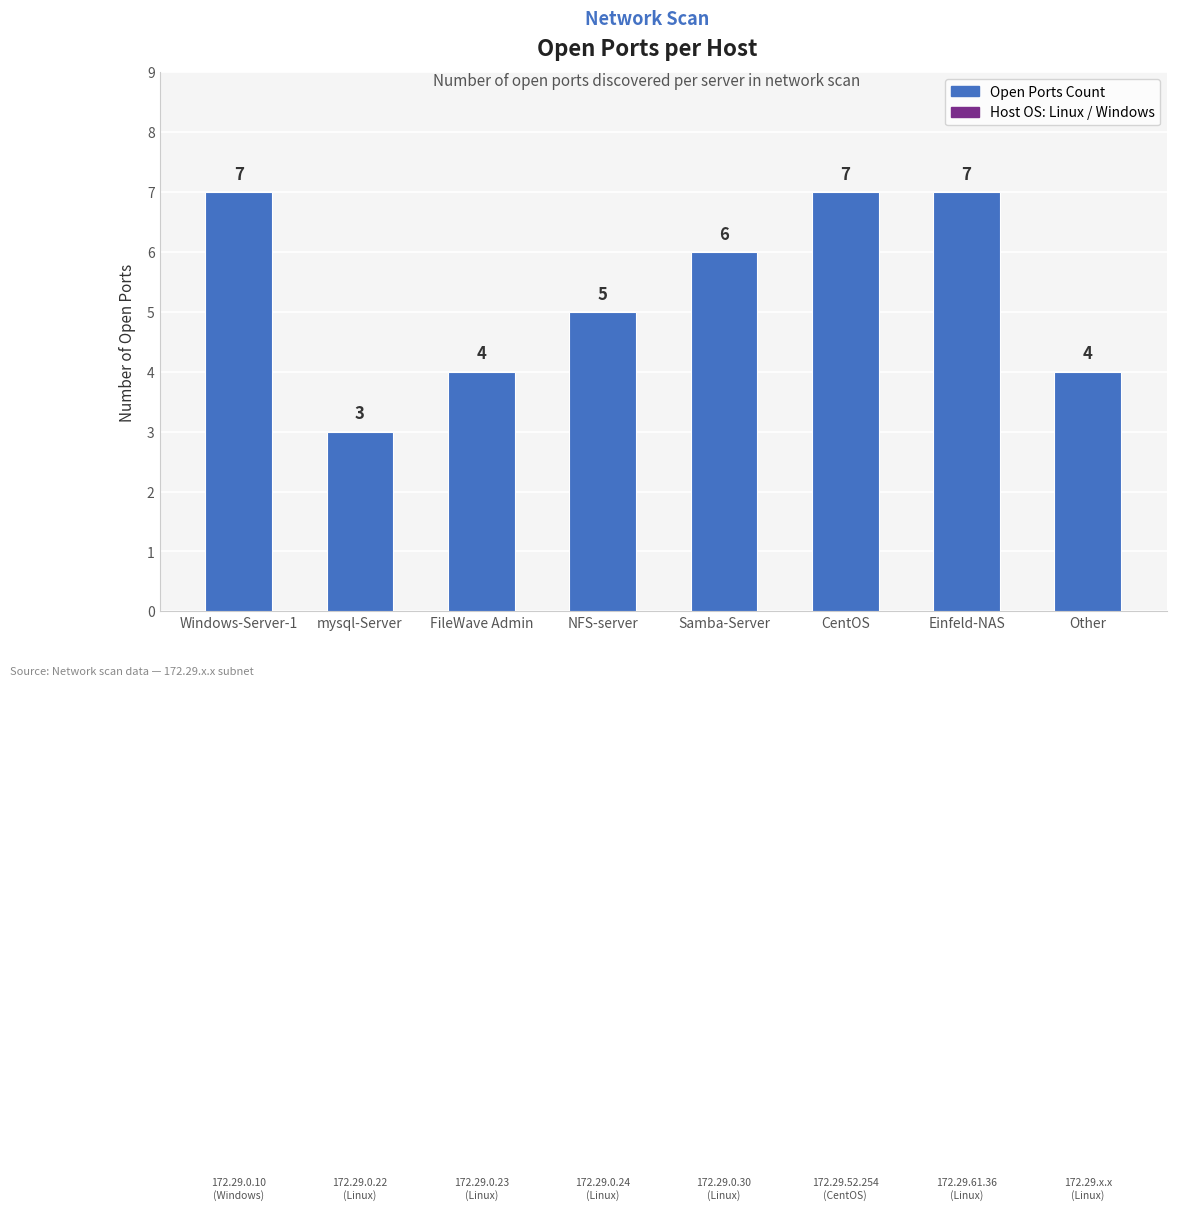

What is the maximum value shown in the chart?

7